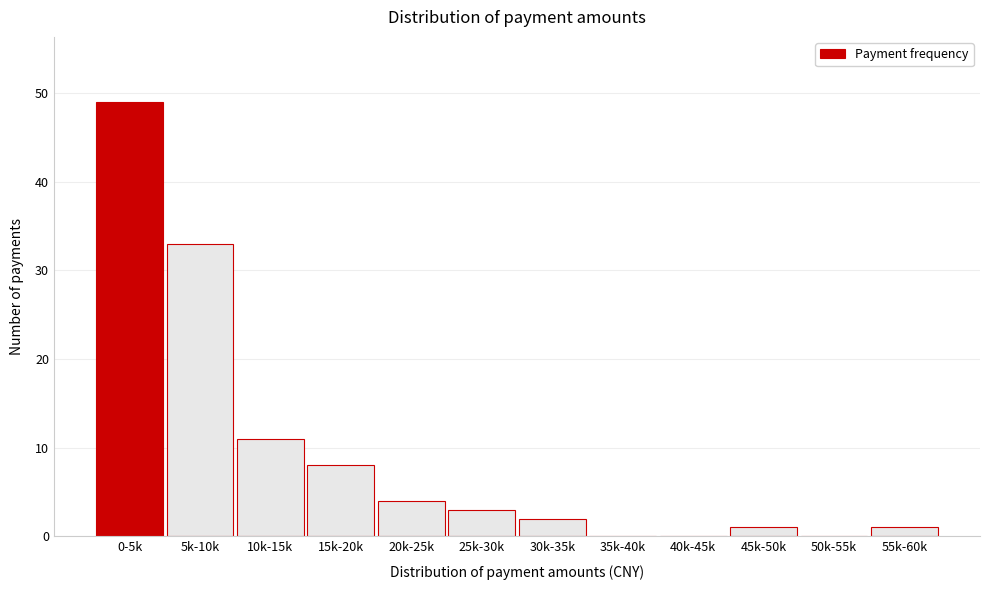

Reading left to right, list all the values displayed in this chart.

0-5k=49	5k-10k=33	10k-15k=11	15k-20k=8	20k-25k=4	25k-30k=3	30k-35k=2	35k-40k=0	40k-45k=0	45k-50k=1	50k-55k=0	55k-60k=1